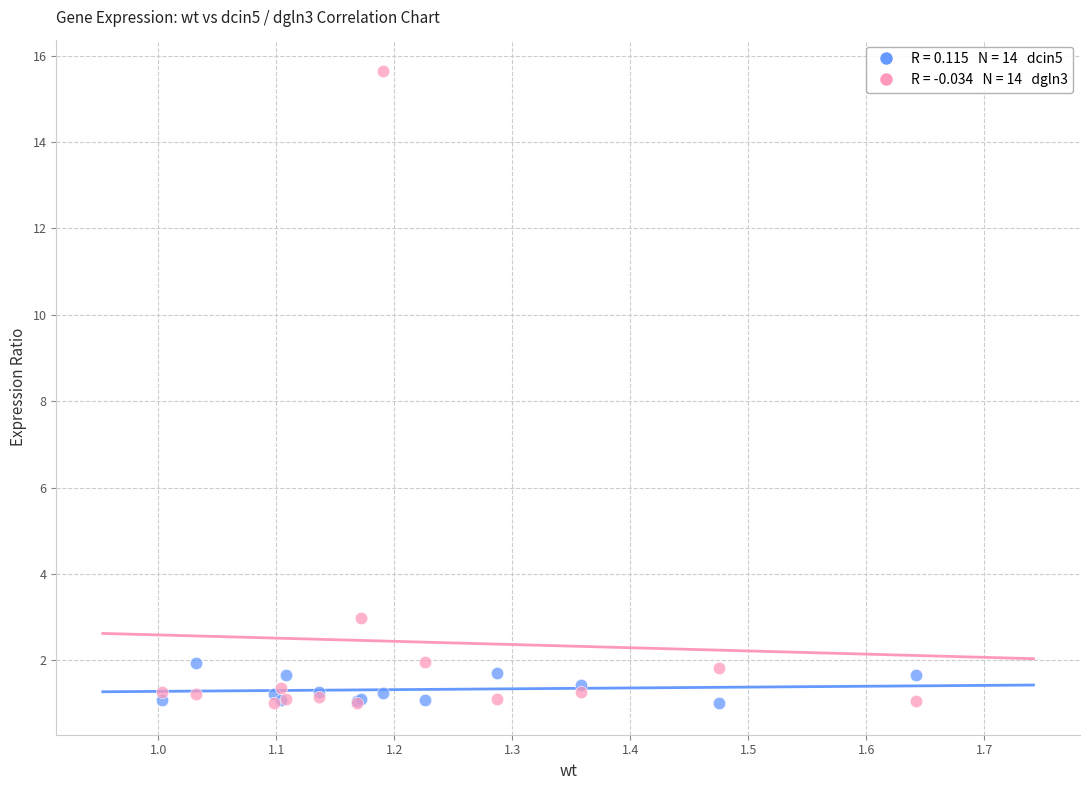

Across all series, what Y value is closest to 8?

3.0